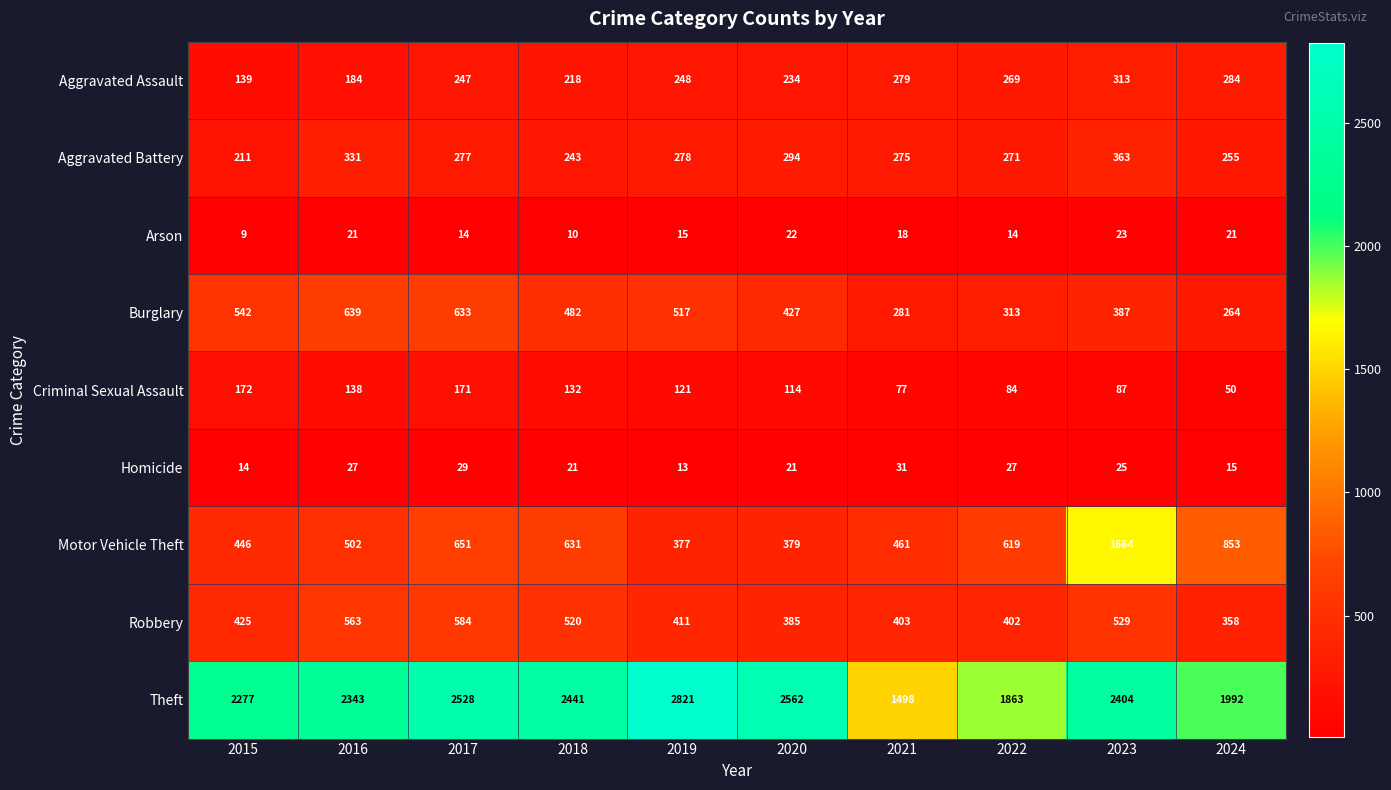

What is the average value of the Theft series?

2273